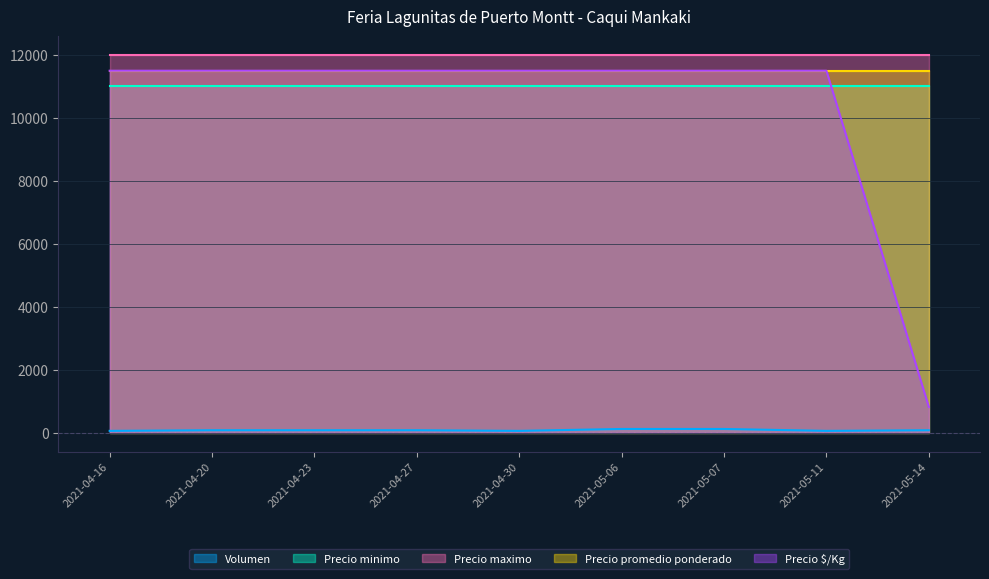

Which has a higher value, 2021-05-07 or 2021-04-16?

2021-05-07